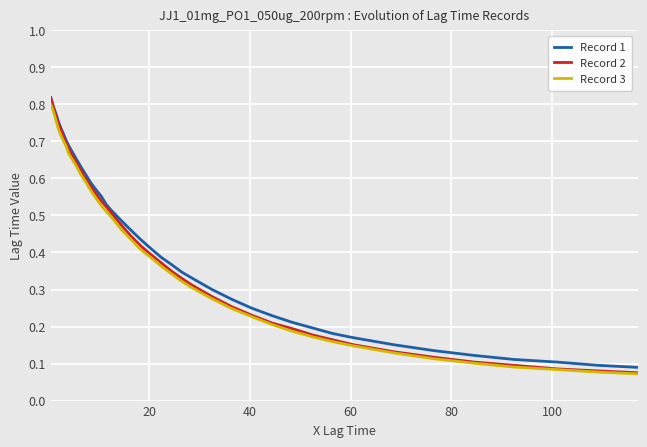

Which series has the largest total across all categories?

Record 1